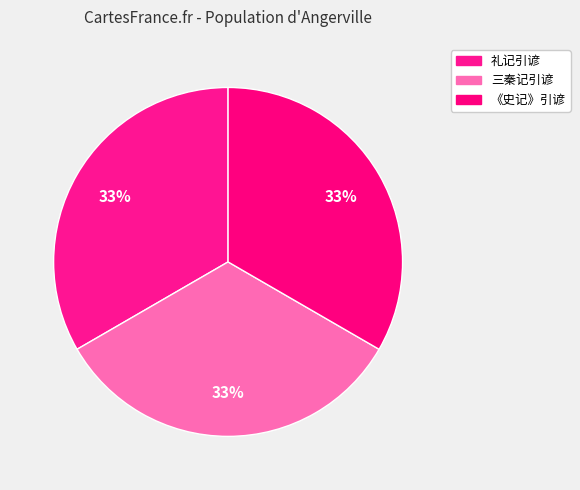

Does any single category account for the majority?

No